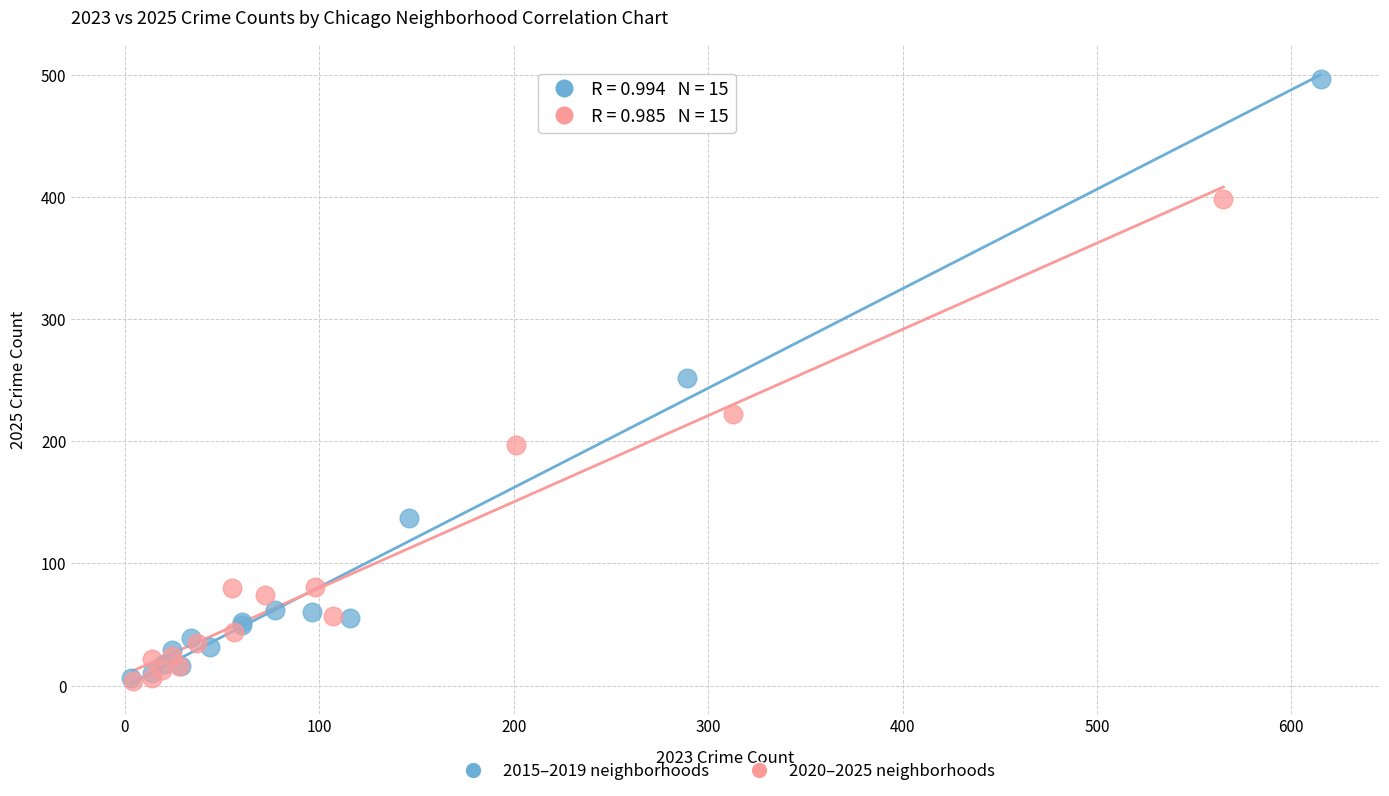

Which series has the widest spread of Y values?

2015–2019 neighborhoods